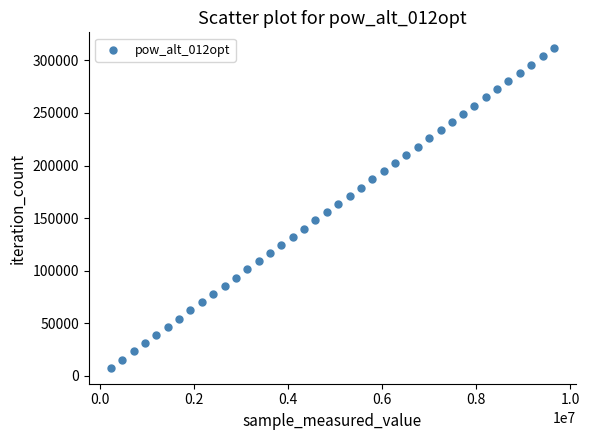

What is the range of X values (max minus min)?

9414483